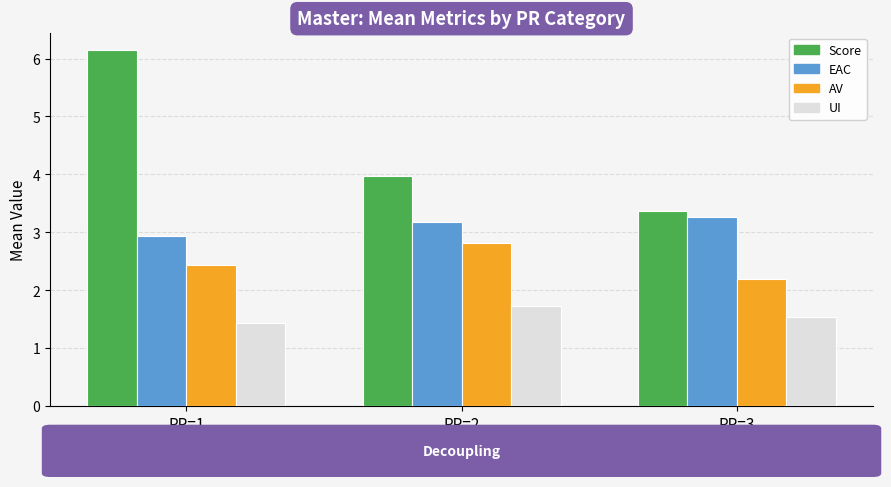

What is the average value of the UI series?

1.6